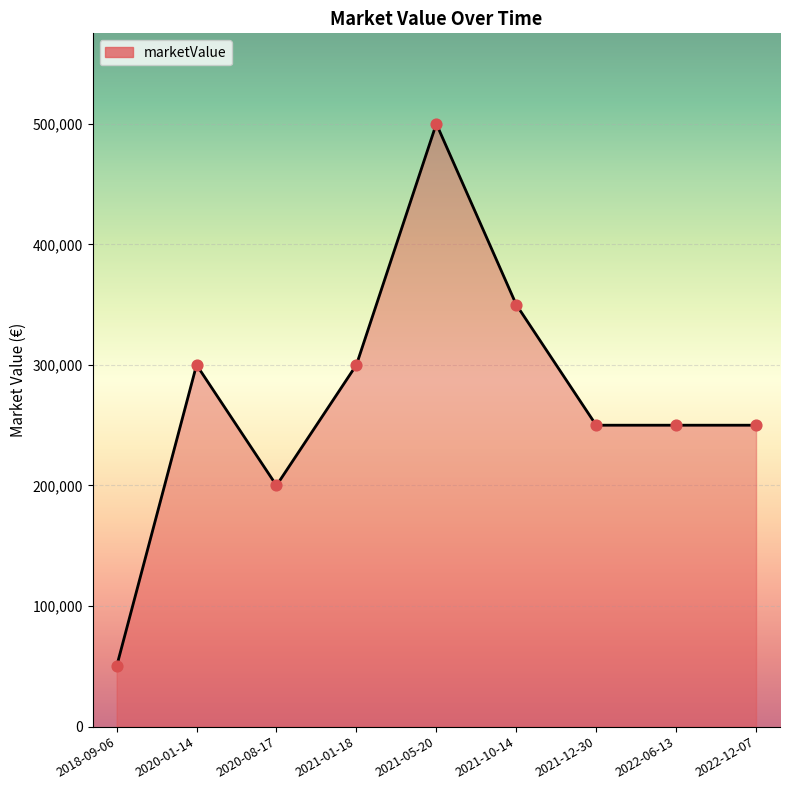

Between 2021-01-18 and 2021-12-30, which is larger?

2021-01-18